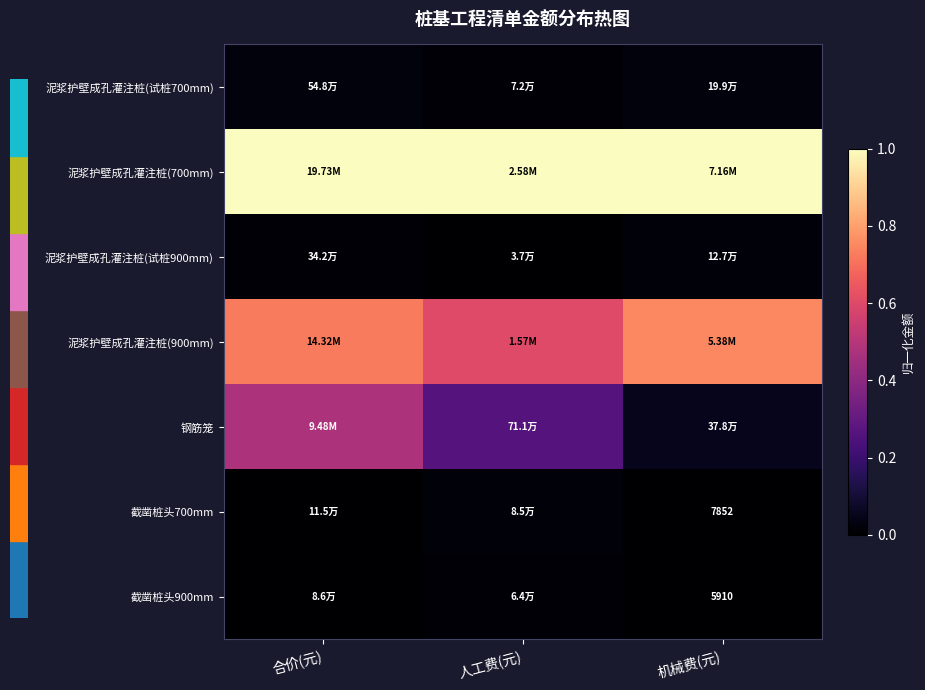

At how many categories does at least one series exceed 0?

3